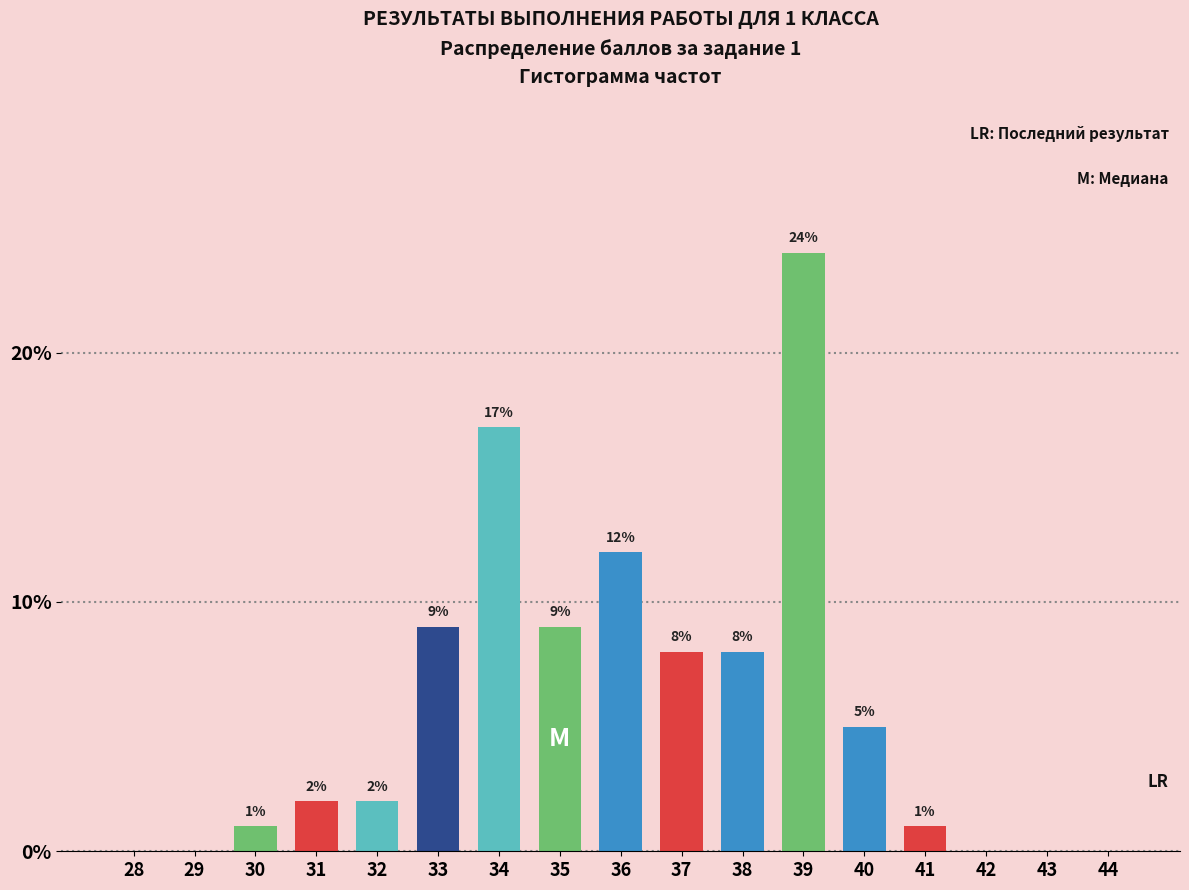

Reading left to right, what are all the values shown in this chart?

28=0	29=0	30=1	31=2	32=2	33=9	34=17	35=9	36=12	37=8	38=8	39=24	40=5	41=1	42=0	43=0	44=0